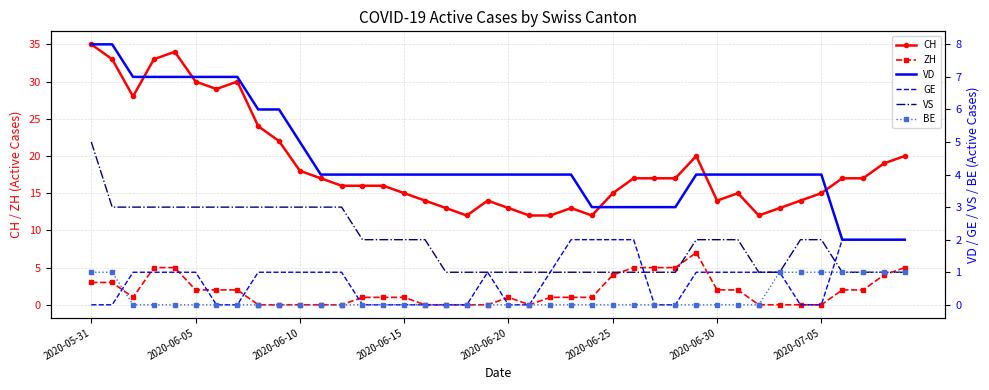

Between 33 and 29, which is larger?

29